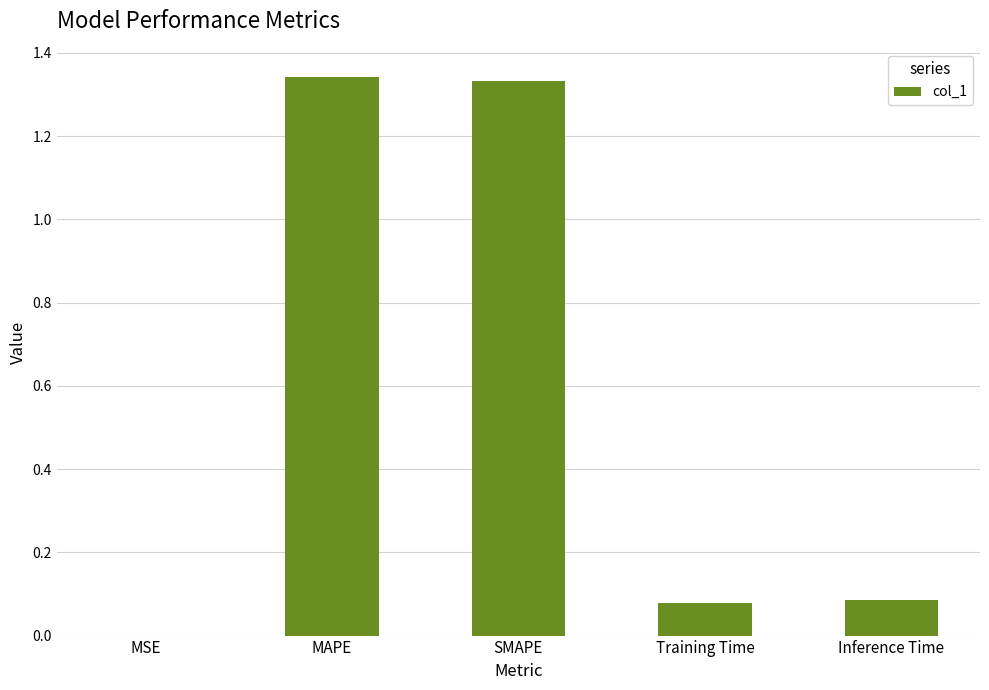

What is the sum of all values?

2.8